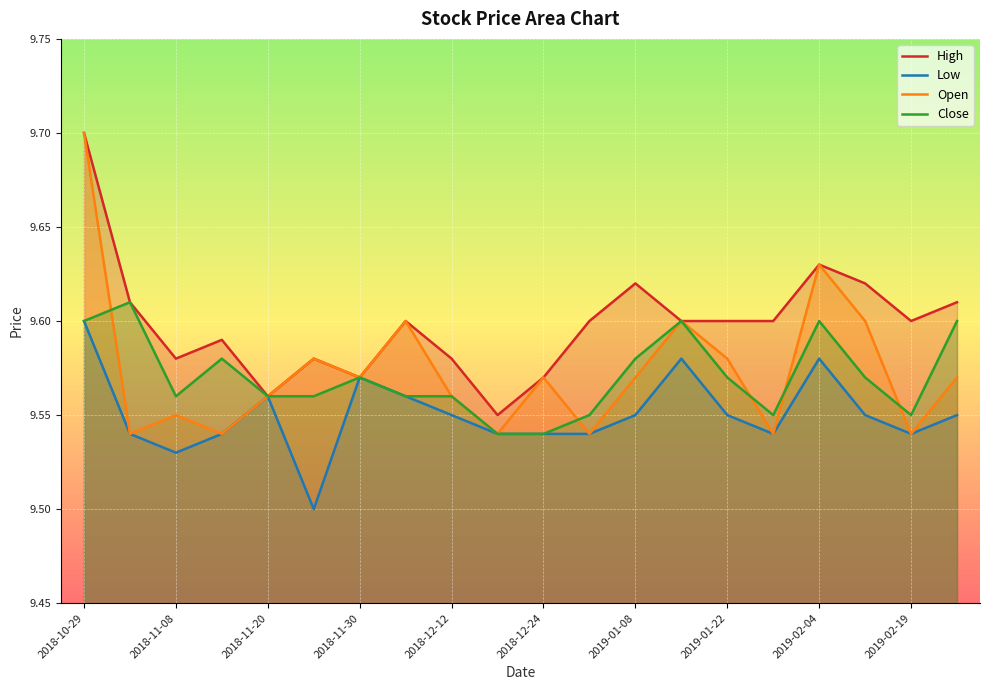

True or false: Open has a value of 14.9 at 2018-12-12.

False